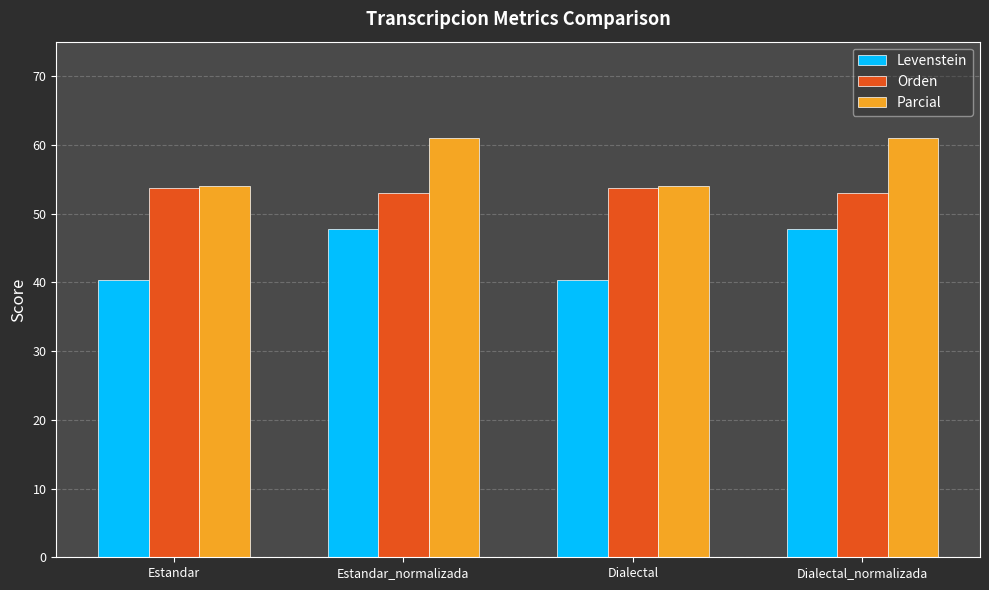

List the series in order of their peak value, lowest first.

Levenstein, Orden, Parcial